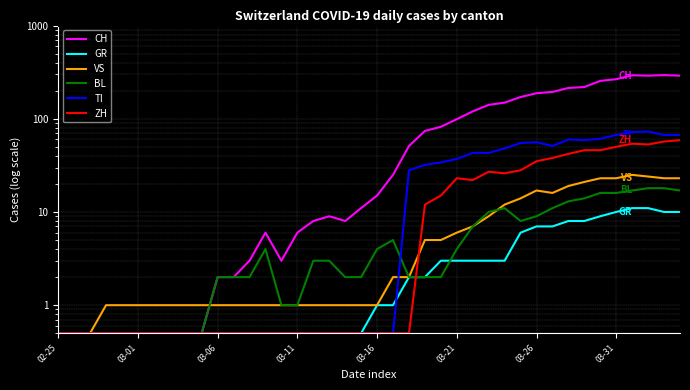

How many values in the CH series are below 15?

20